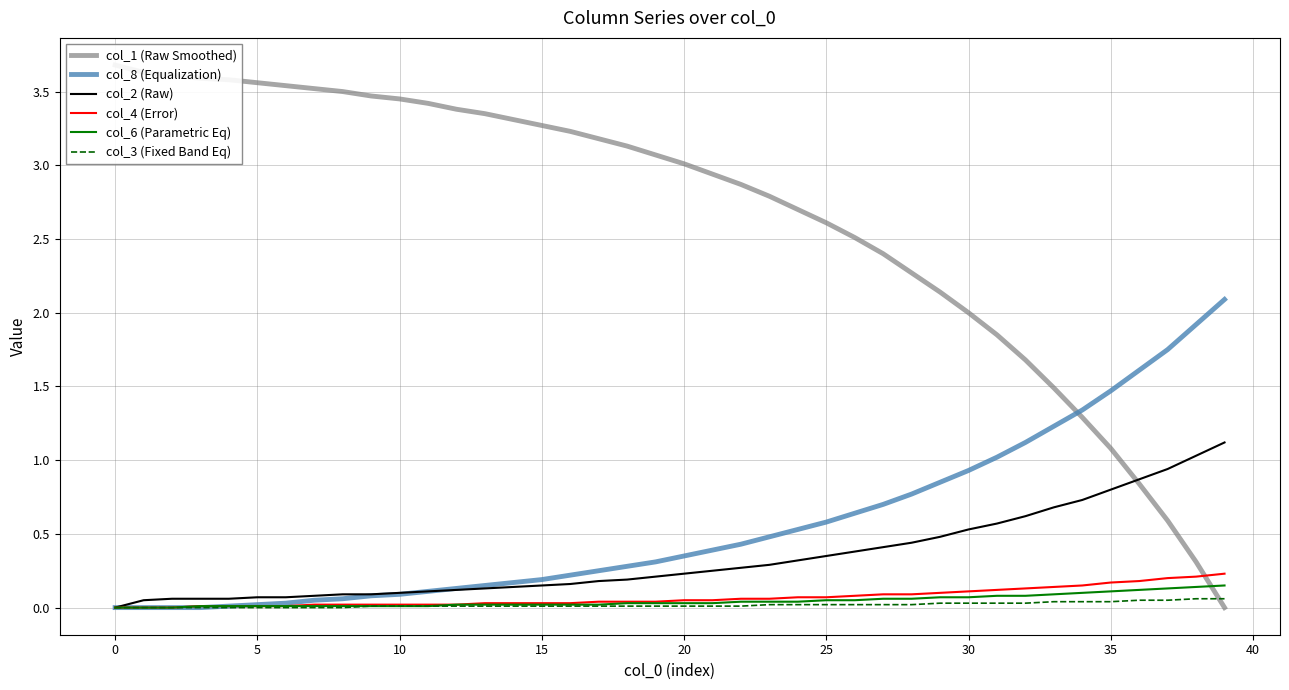

Rank the series at 21 from highest to lowest value.

col_1 (Raw Smoothed), col_8 (Equalization), col_2 (Raw), col_4 (Error), col_6 (Parametric Eq), col_3 (Fixed Band Eq)